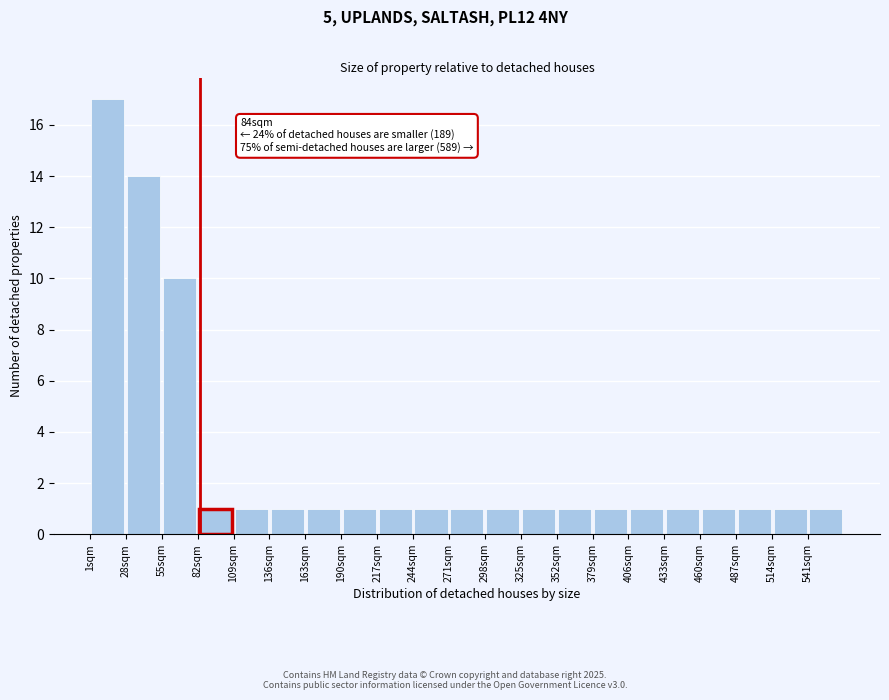

Which range on the x-axis has the tallest bar?

1 to 28